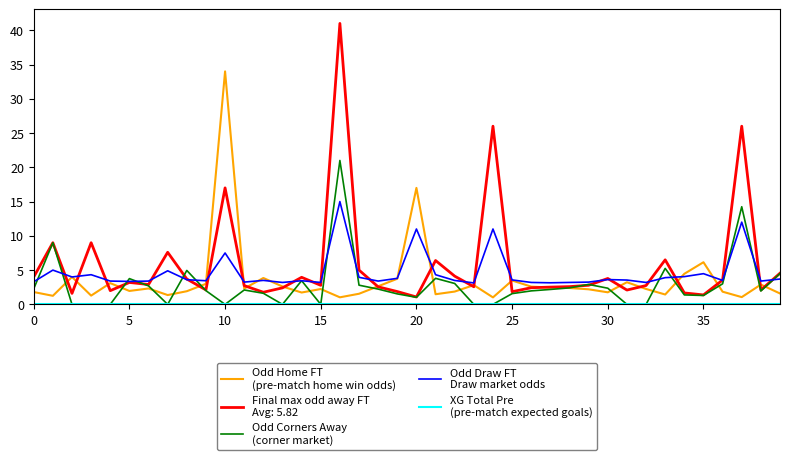

How many lines are shown in the chart?

5